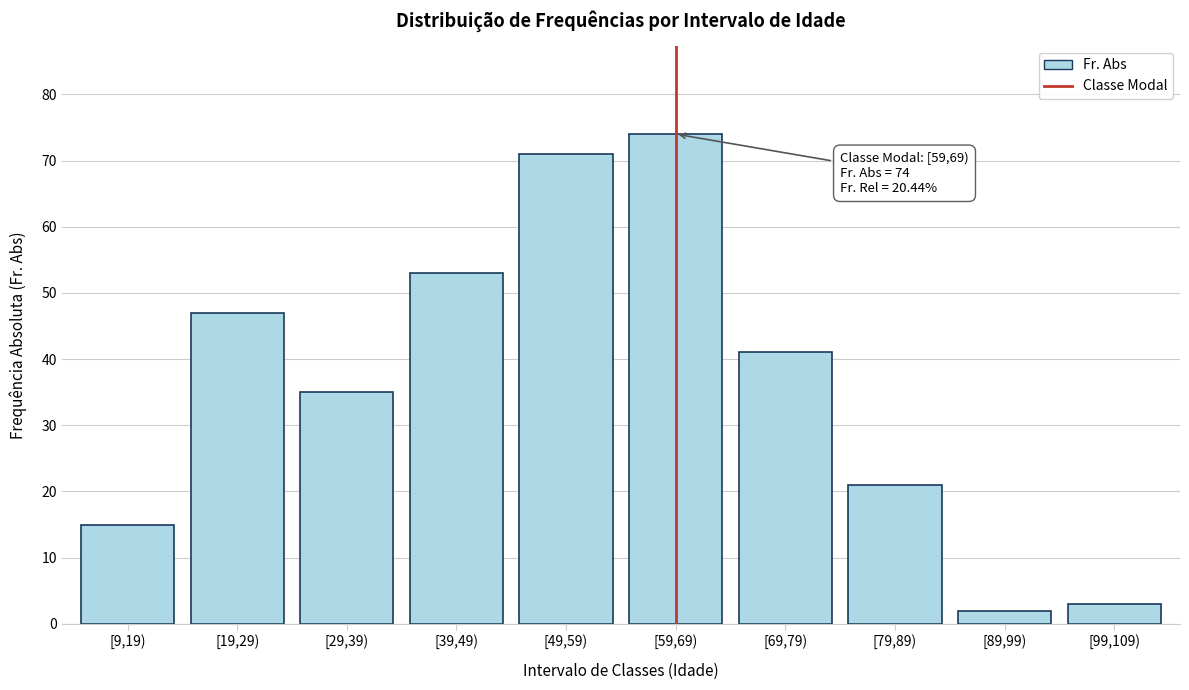

Reading left to right, what are all the values shown in this chart?

[9,19)=15	[19,29)=47	[29,39)=35	[39,49)=53	[49,59)=71	[59,69)=74	[69,79)=41	[79,89)=21	[89,99)=2	[99,109)=3